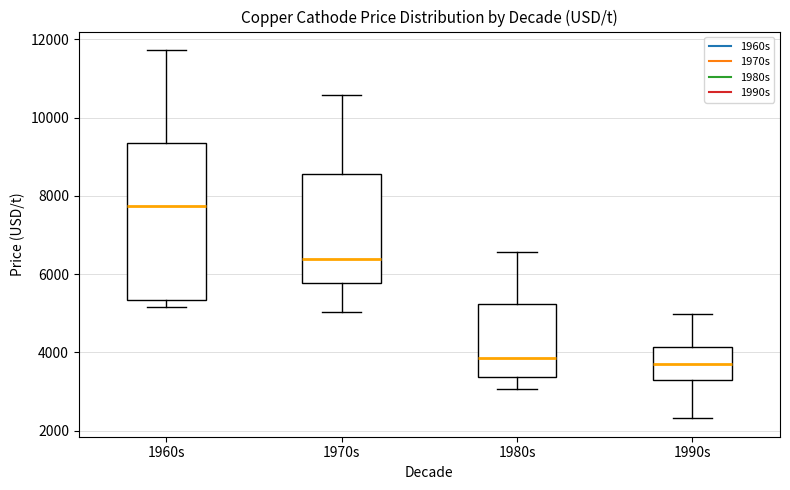

Reading left to right, transcribe this box plot: for each box, give where its median line is, the range the box spans, and where its two whiskers end, as read against the y-axis. The values are not printed on the chart, so give them approximately, as read against the axis.

1960s: median 7800, box 5400 to 9400, whiskers 5200 to 11800
1970s: median 6400, box 5800 to 8600, whiskers 5000 to 10600
1980s: median 3800, box 3400 to 5200, whiskers 3000 to 6600
1990s: median 3800, box 3400 to 4200, whiskers 2400 to 5000